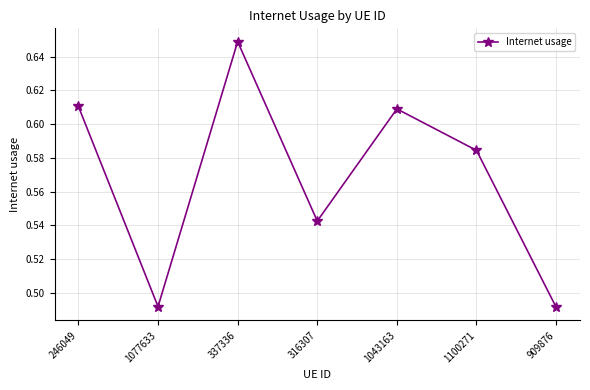

What is the difference between the maximum and minimum values?

0.2